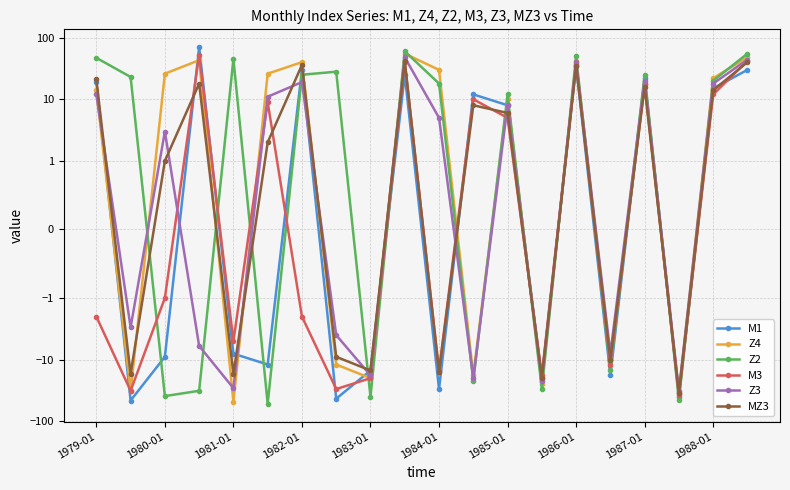

The value of MZ3 at 1982-01 is 4. True or false?

False